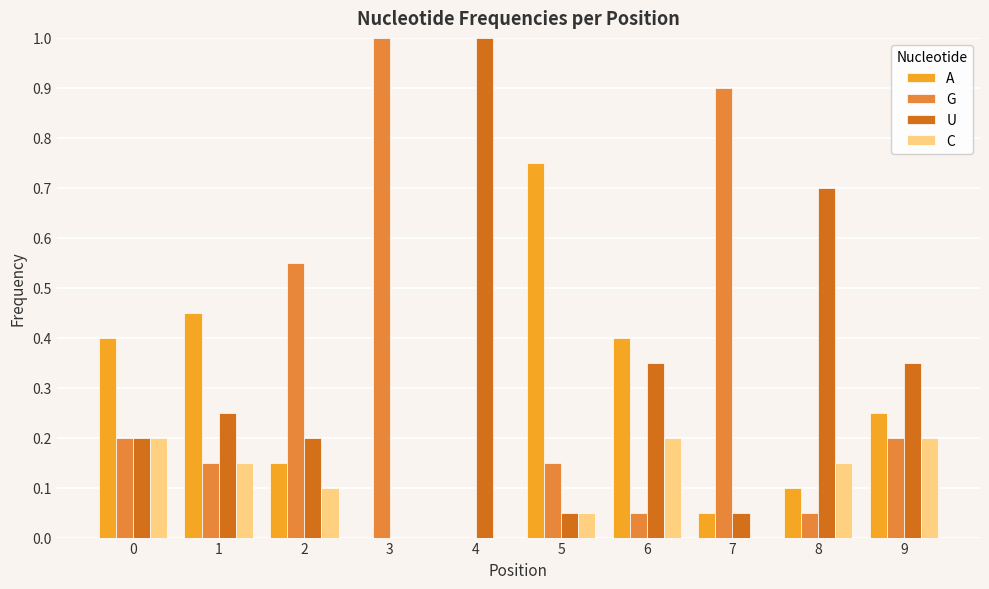

What is the total value across all series at 8?

1.0